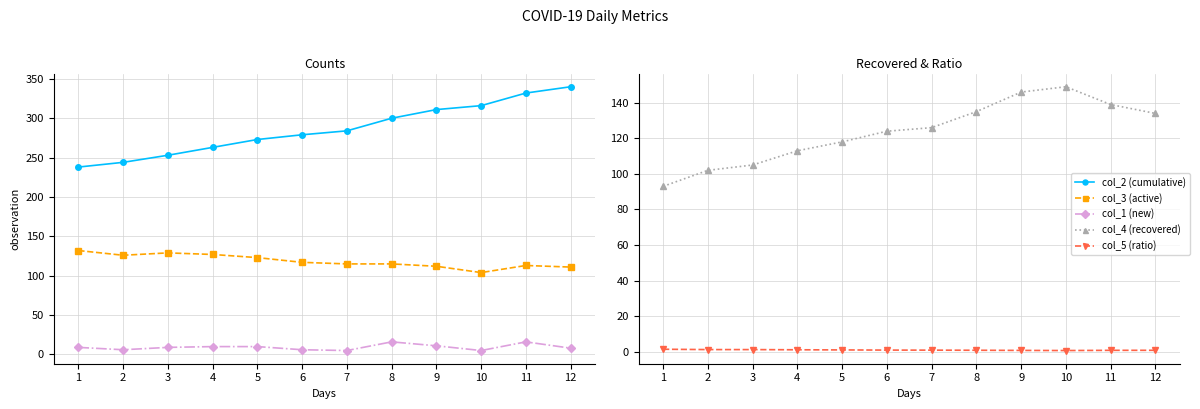

What is the maximum value shown in the chart?

340.0